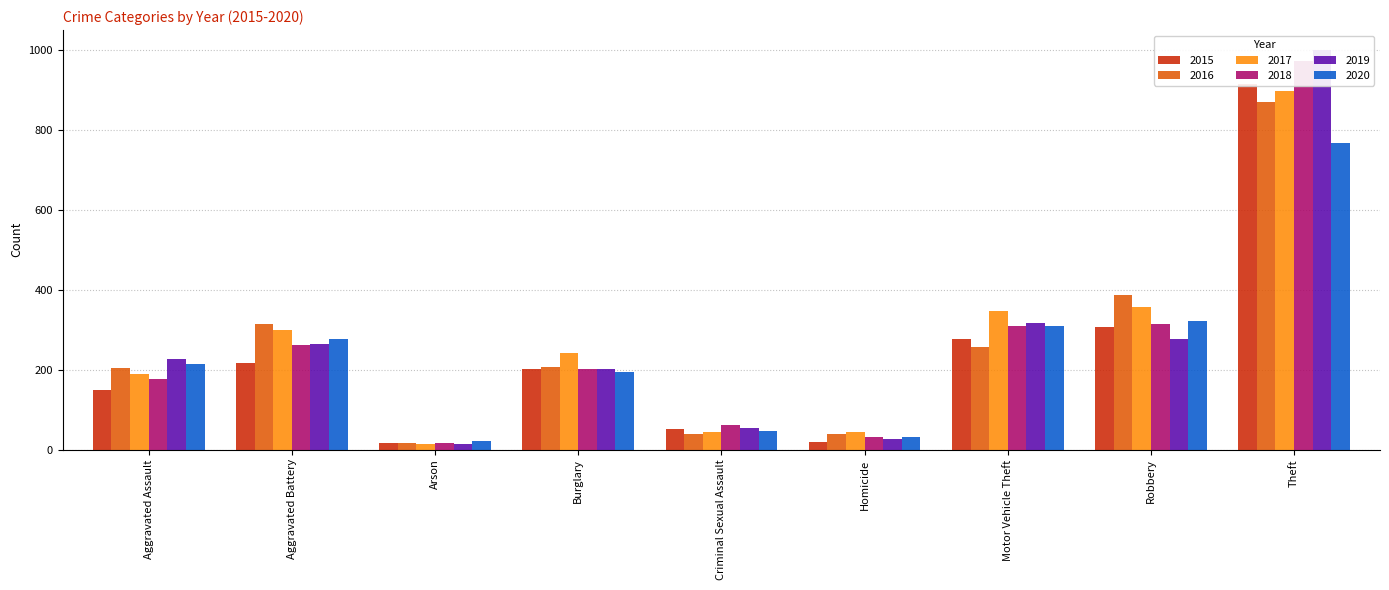

At which label is 2017 closest to 457?

Robbery